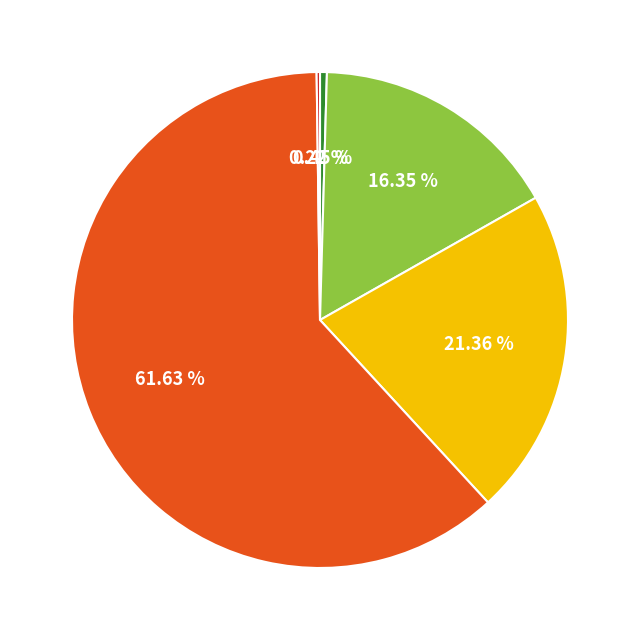

Does any single category account for the majority?

Yes